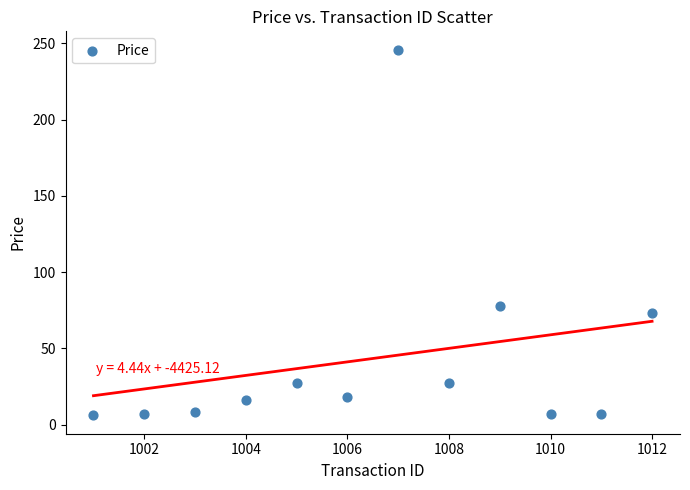

What Y value in the scatter plot is closest to 125?

78.0